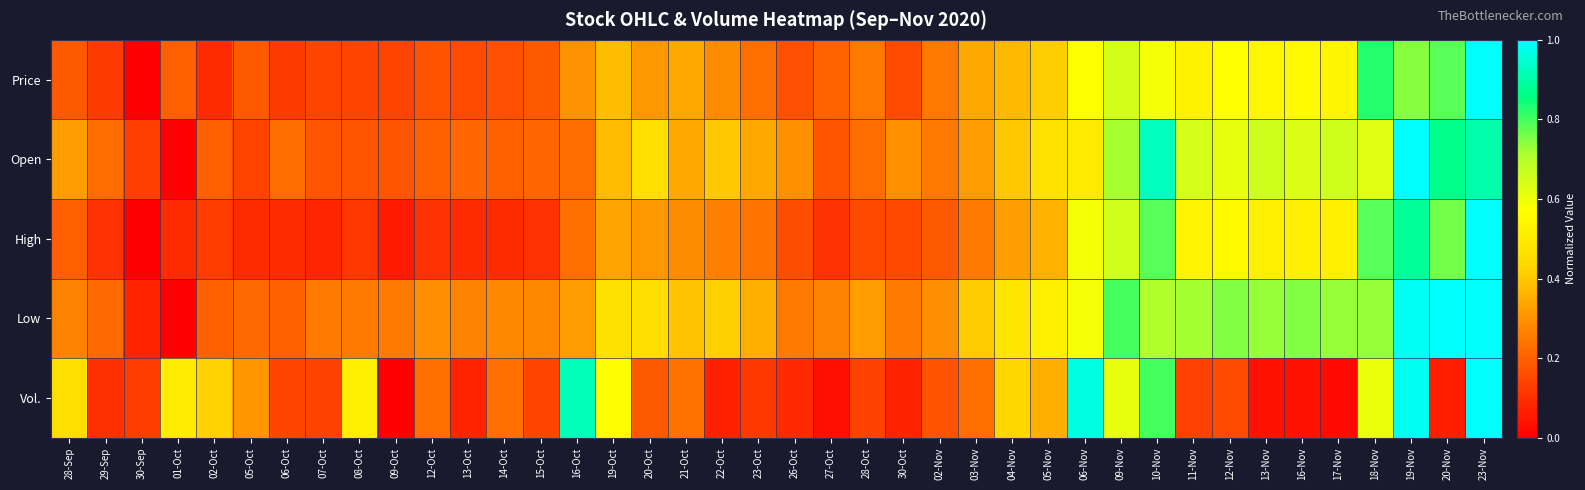

What is the maximum value shown in the chart?

1.0